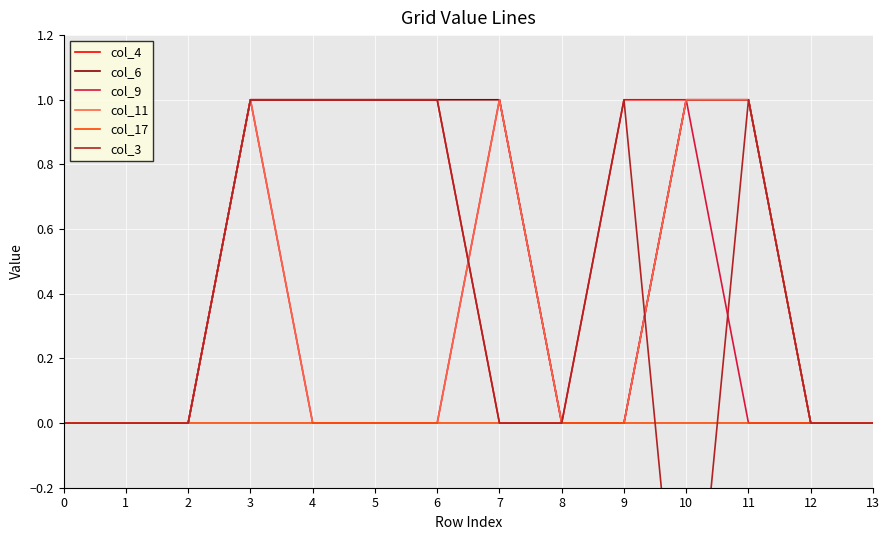

How many lines are shown in the chart?

6